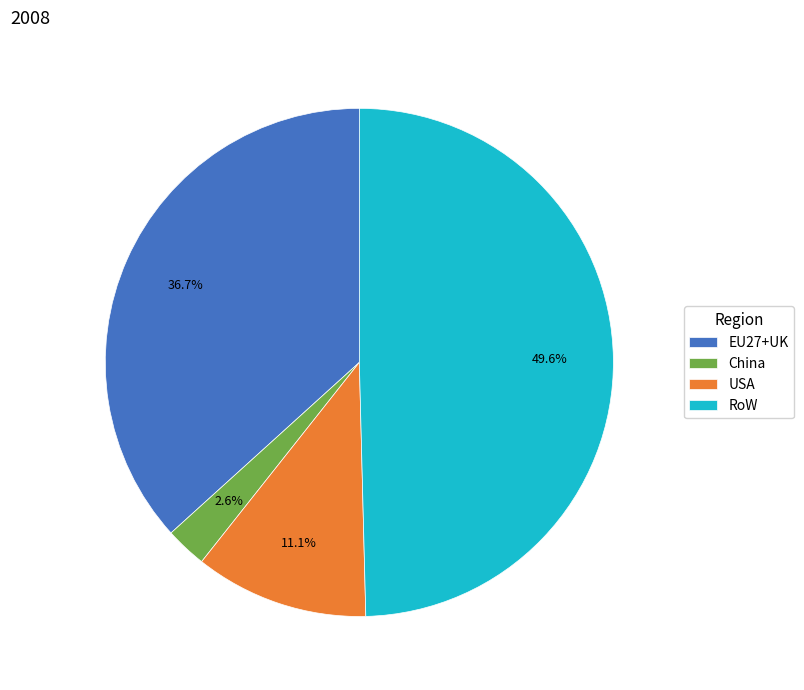

How much of the chart is everything except RoW?

50.4%